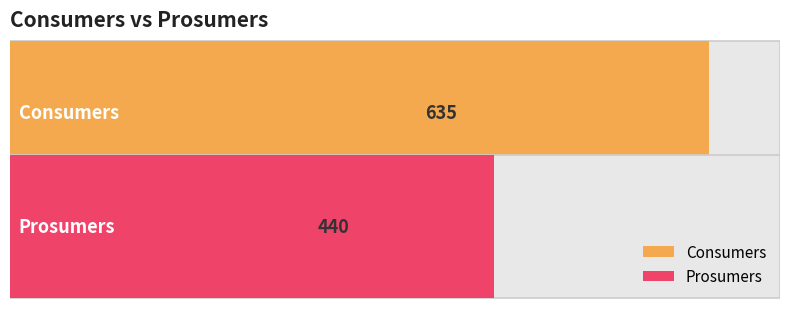

The value of Consumers at 1 is 444. True or false?

False